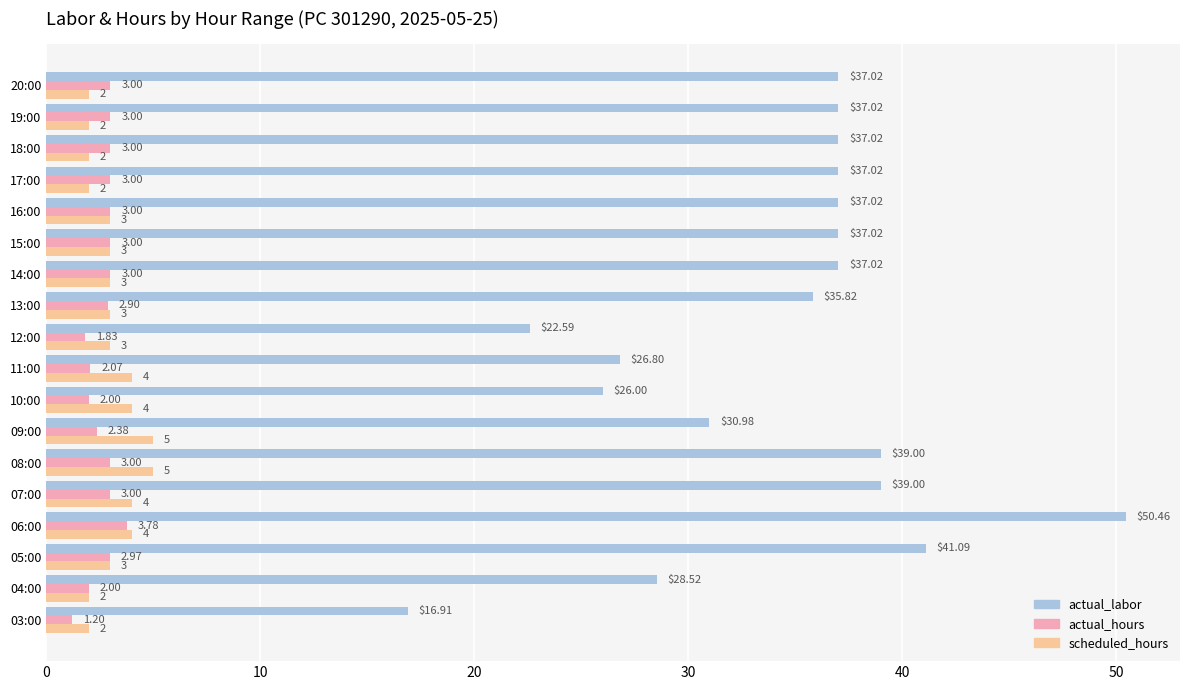

What is the difference between the scheduled_hours values at 05:00 and 20:00?

1.0